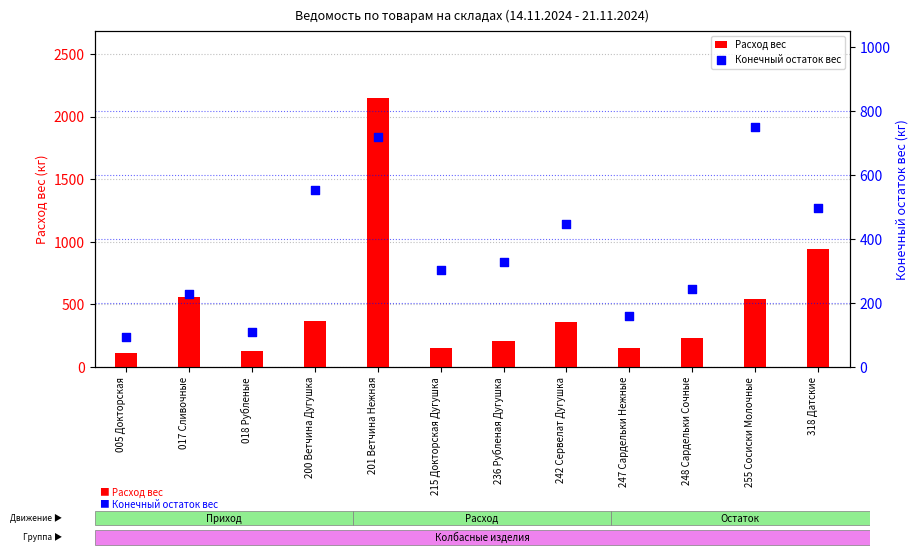

What are all the series names shown in the legend?

Расход вес, Конечный остаток вес